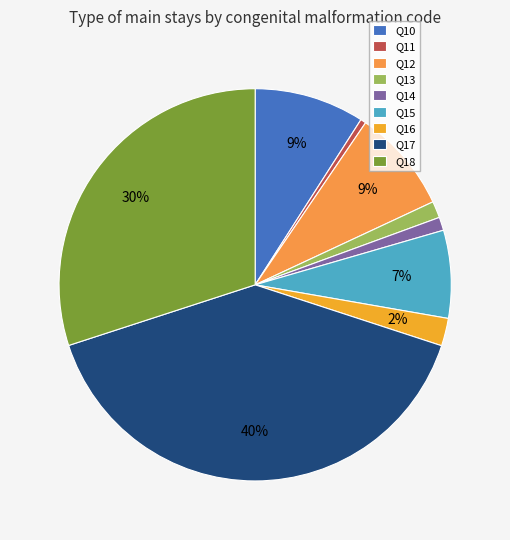

Is there any slice that represents more than half of the pie?

No